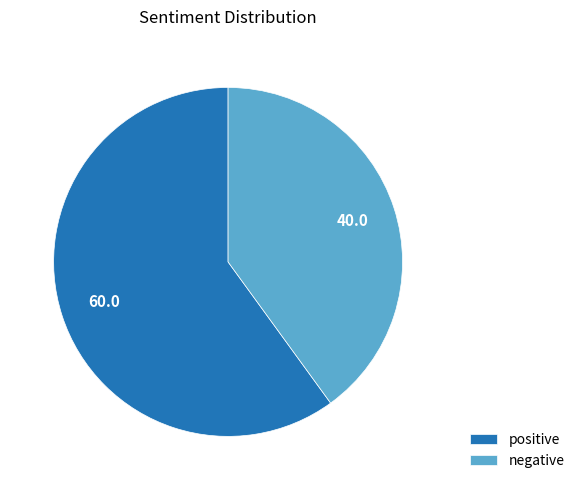

How many slices are in this pie chart?

2